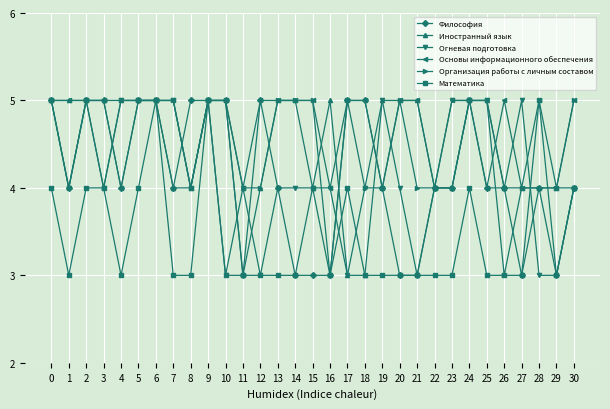

How many lines are shown in the chart?

6